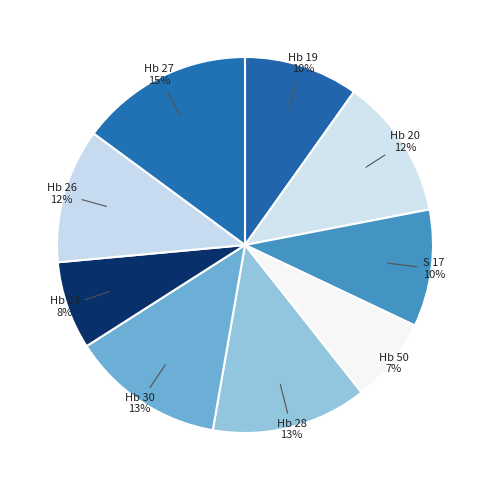

The Hb 27 slice represents 15% of the pie. True or false?

True